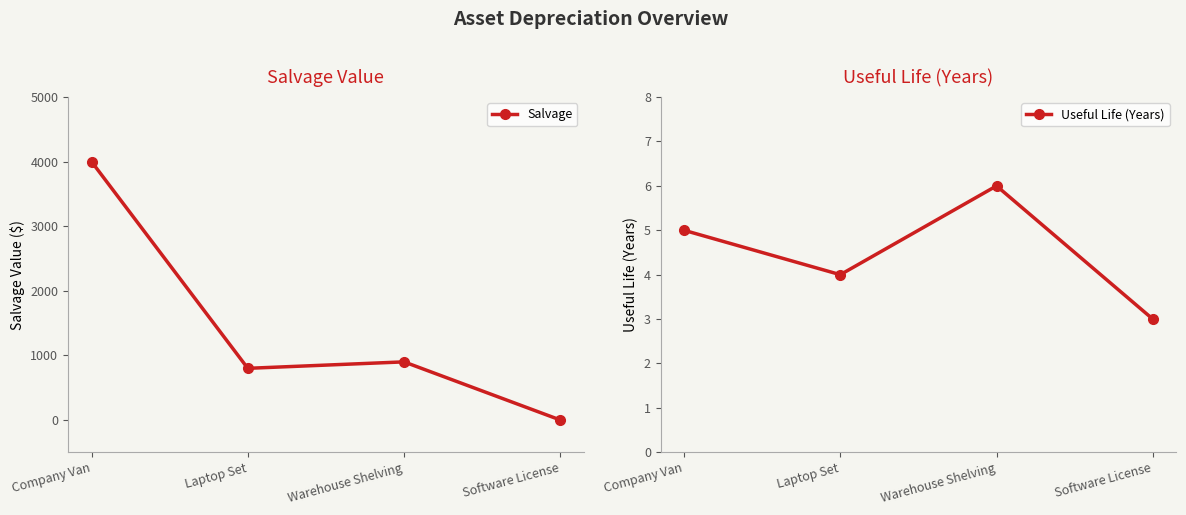

Reading right to left, transcribe all the data shown in this chart.

Salvage: Software License=0	Warehouse Shelving=900	Laptop Set=800	Company Van=4000
Useful Life (Years): Software License=3	Warehouse Shelving=6	Laptop Set=4	Company Van=5